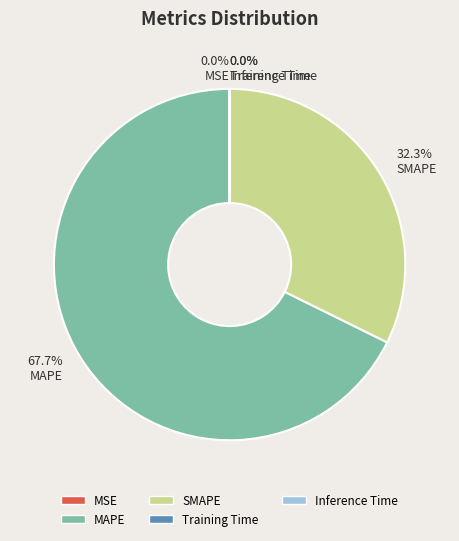

Which slice is the largest?

MAPE